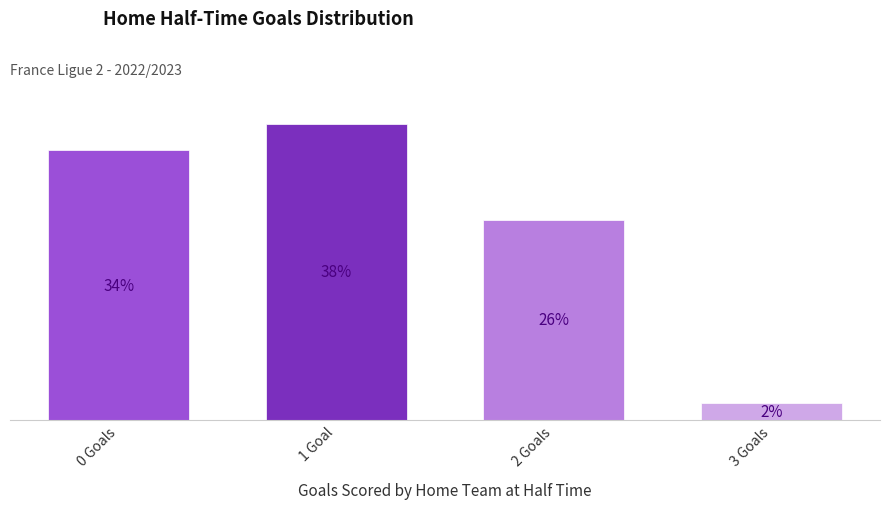

Are the bars horizontal?

No